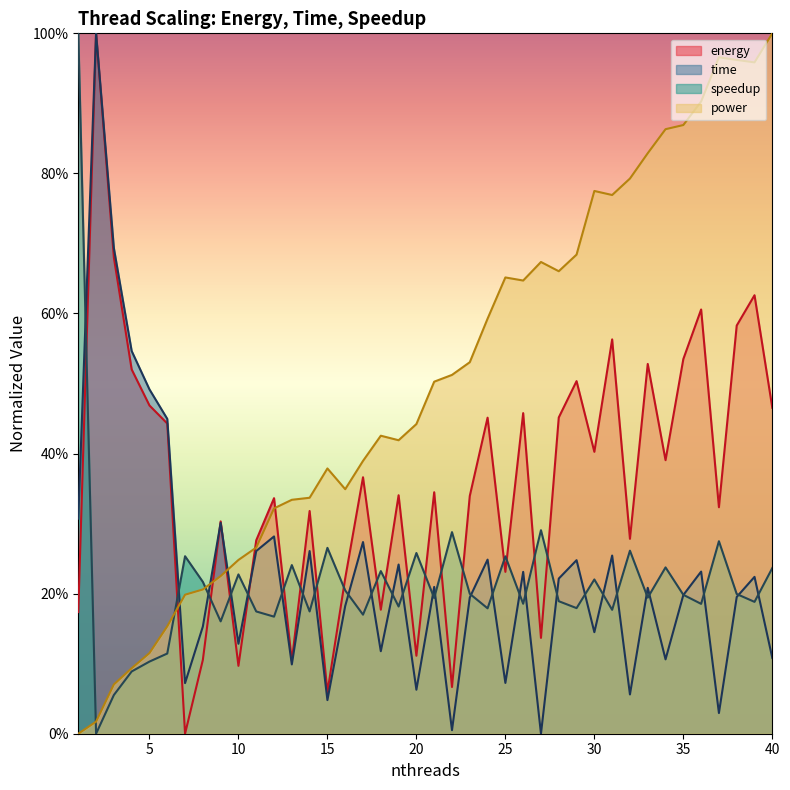

What is the average value of the speedup series?

0.2